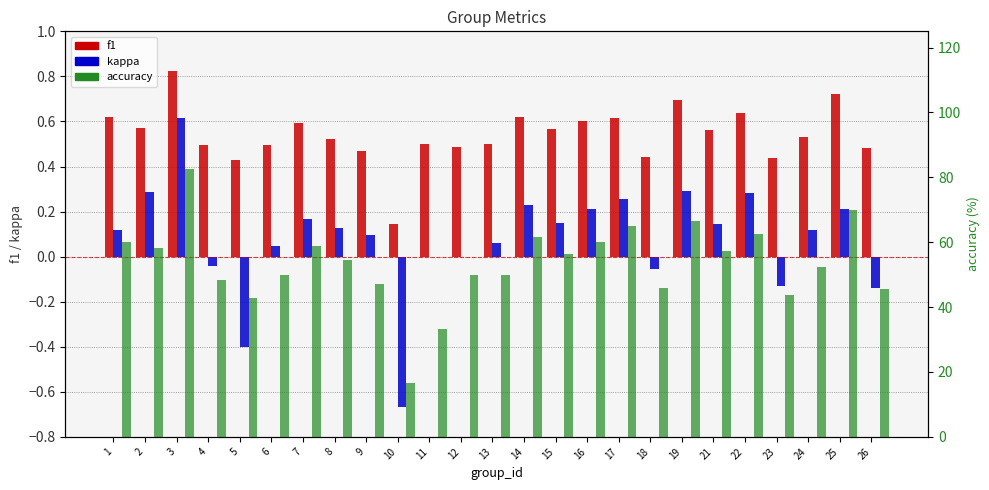

What is the approximate value of f1 at 25?

0.7